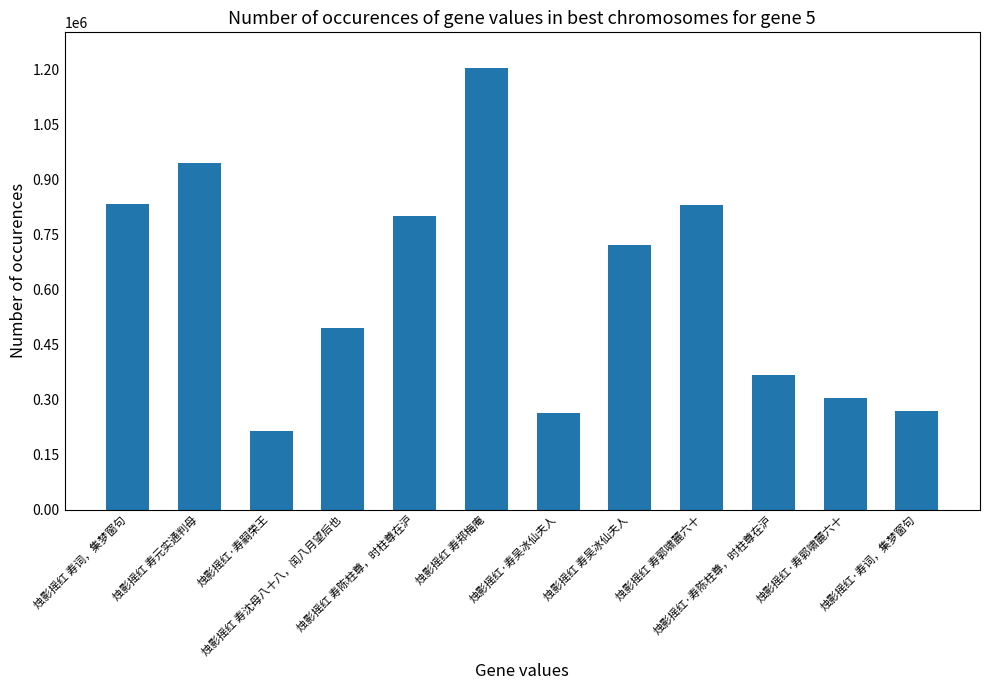

What value does the data have at 烛影摇红 寿郑梅庵, to the nearest 10?

1204660